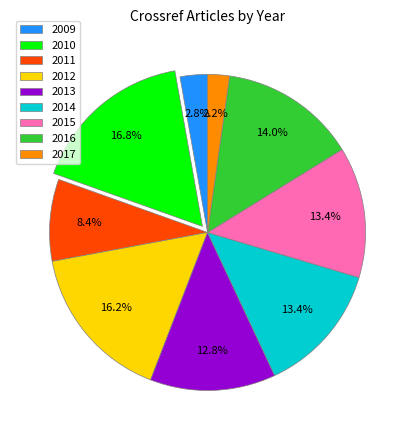

What percentage is NOT represented by 2011?

91.6%